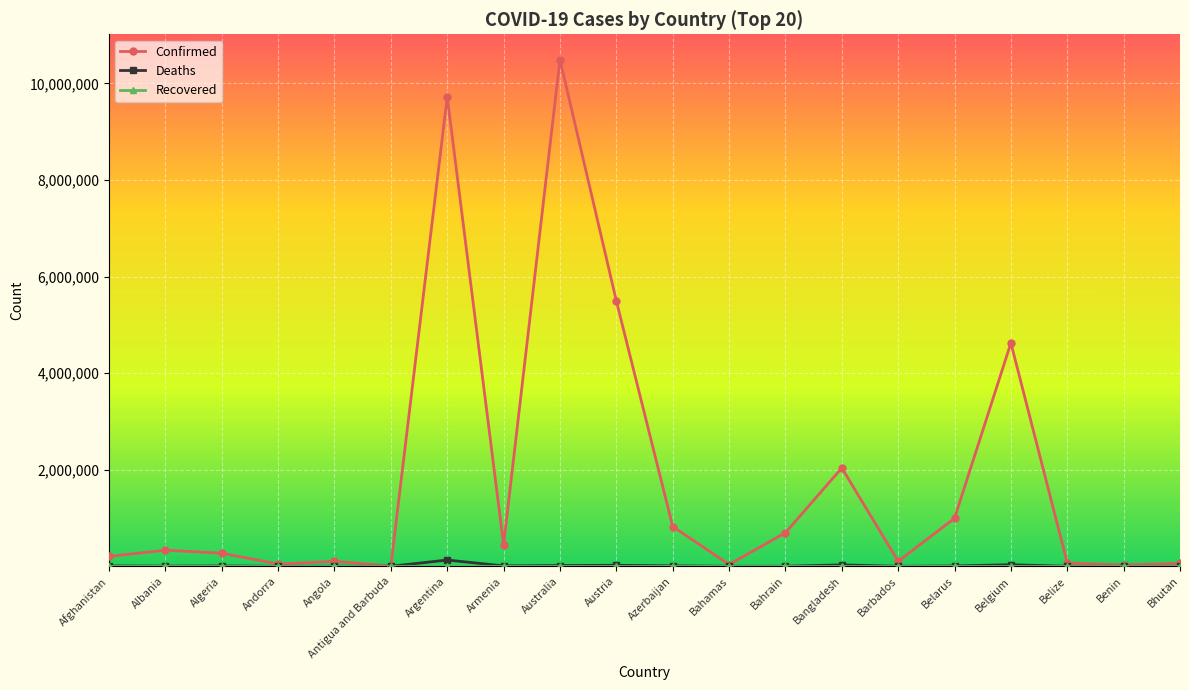

The value of Confirmed at Algeria is 270969. True or false?

True